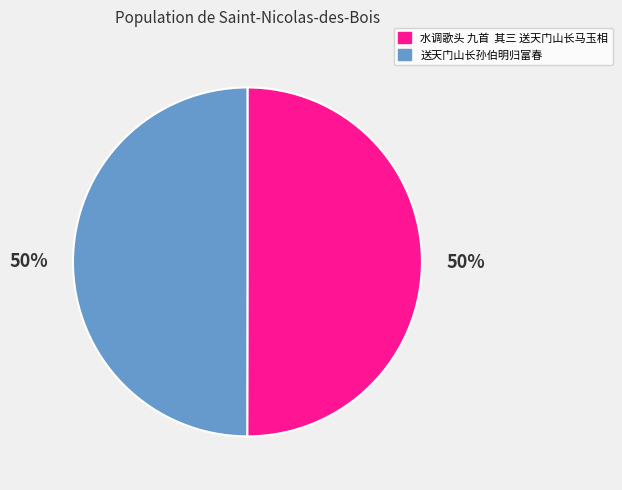

Is it true that 水调歌头 九首 其三 送天门山长马玉相 is 37% of the pie?

False